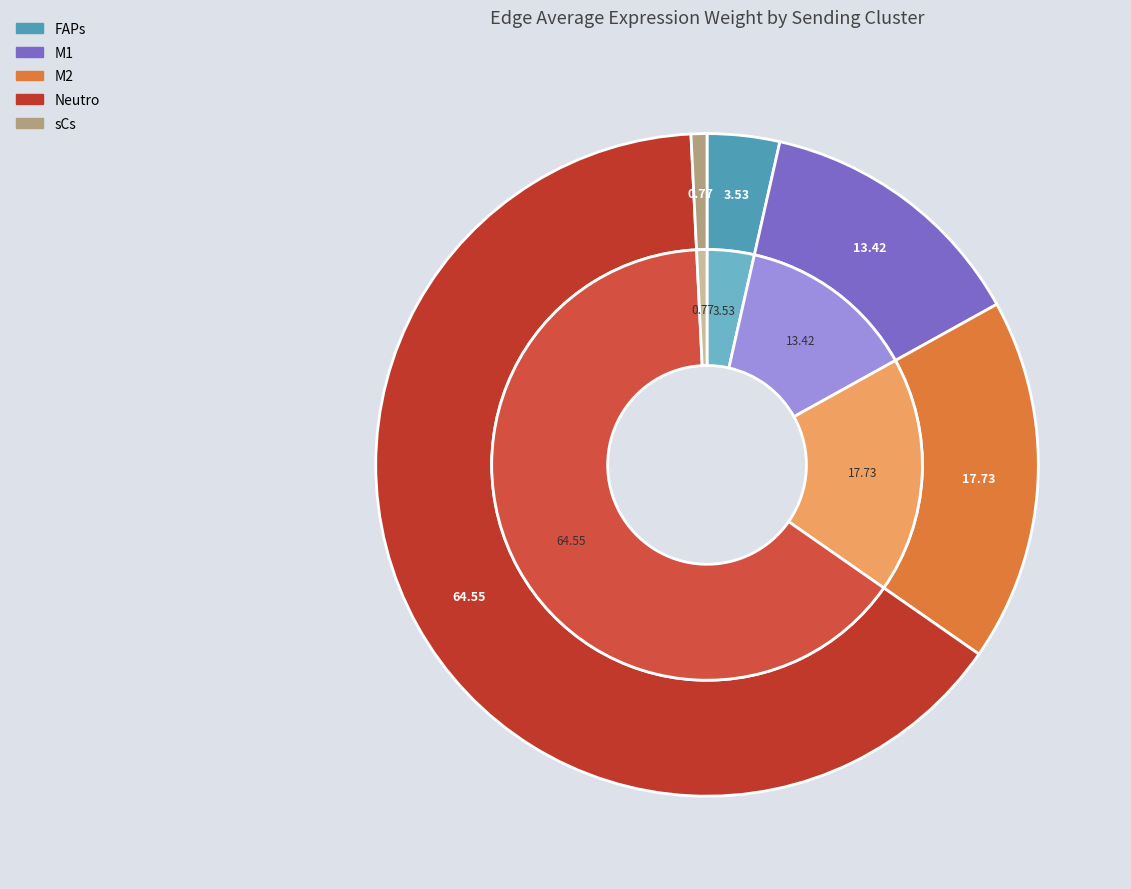

Which has a higher value, FAPs or M2?

M2